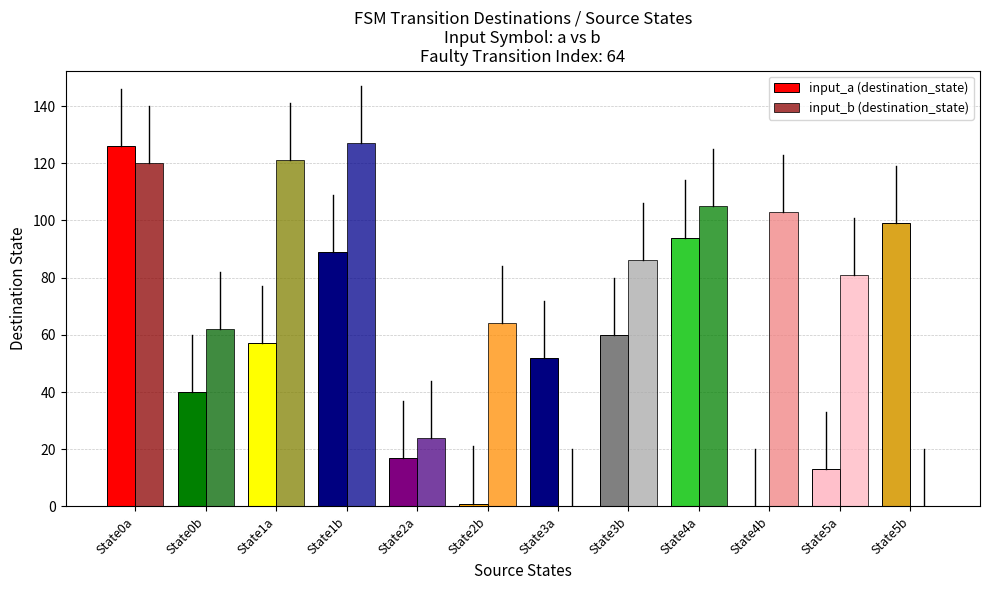

What is the difference between the maximum and minimum values in the input_a (destination_state) series?

126